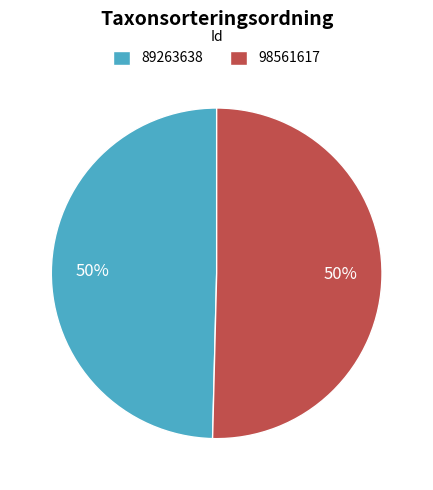

Which category accounts for the majority?

98561617